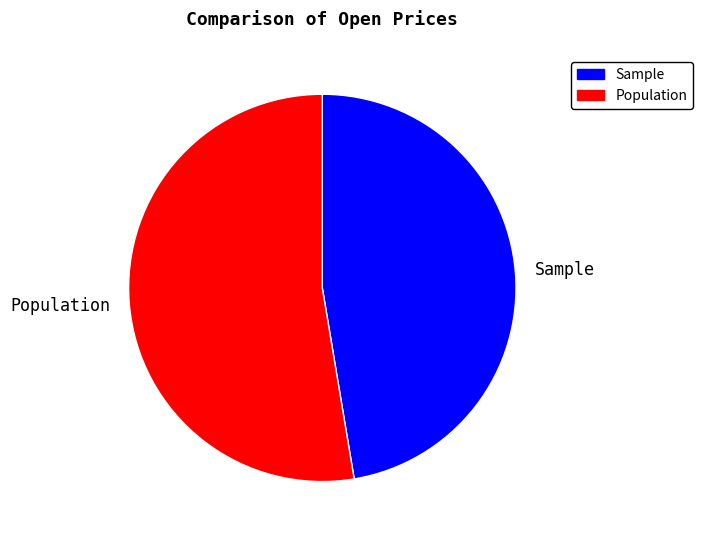

The Population slice represents 53% of the pie. True or false?

True